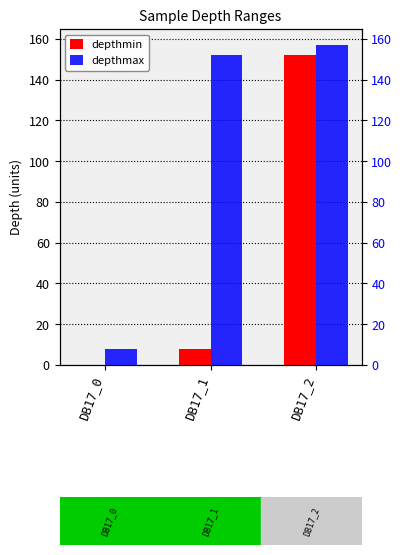

List the labels in order of depthmin value, smallest first.

DB17_0, DB17_1, DB17_2